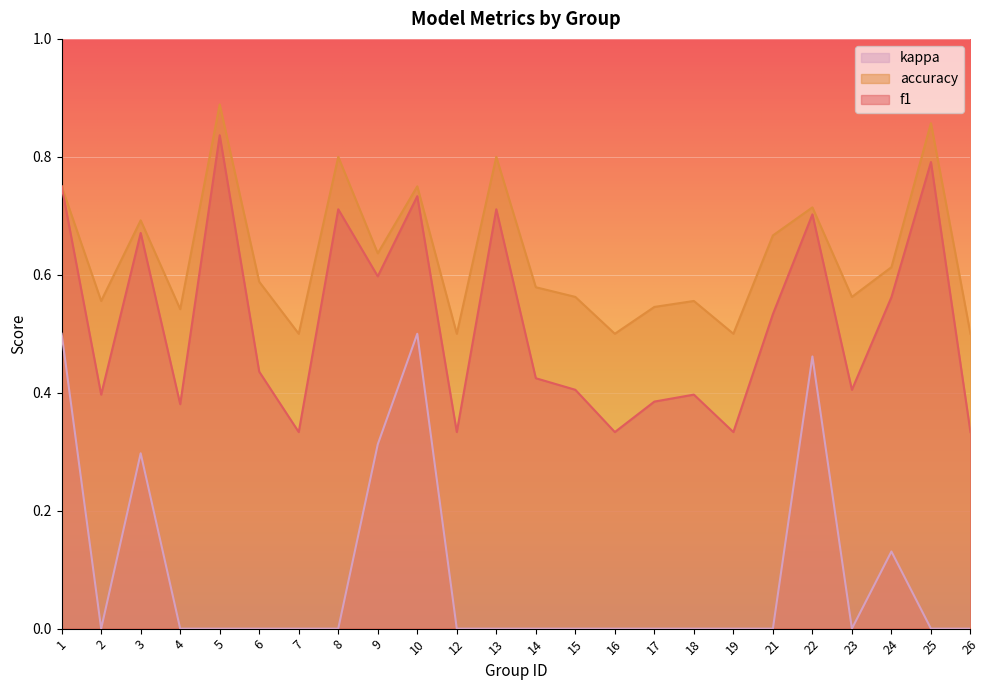

Rank the series at 9 from highest to lowest value.

accuracy, f1, kappa